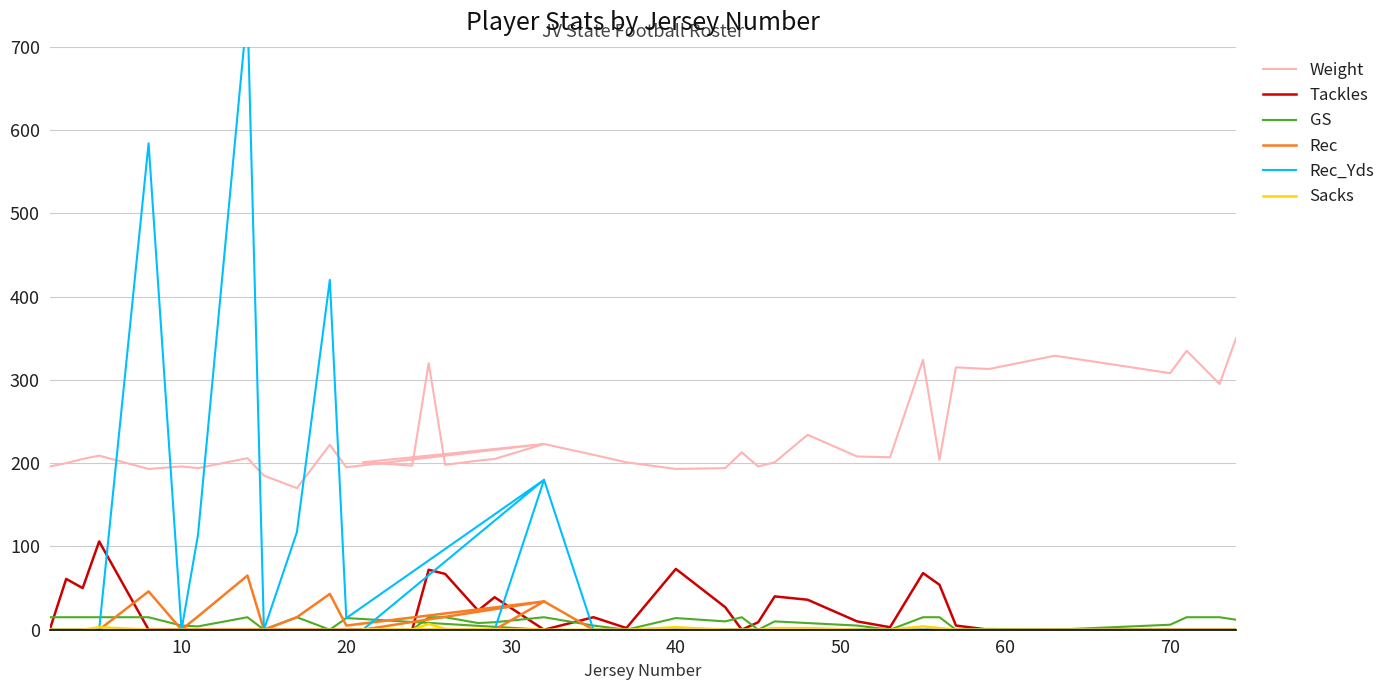

True or false: Rec has more than 0 interior local peaks.

True